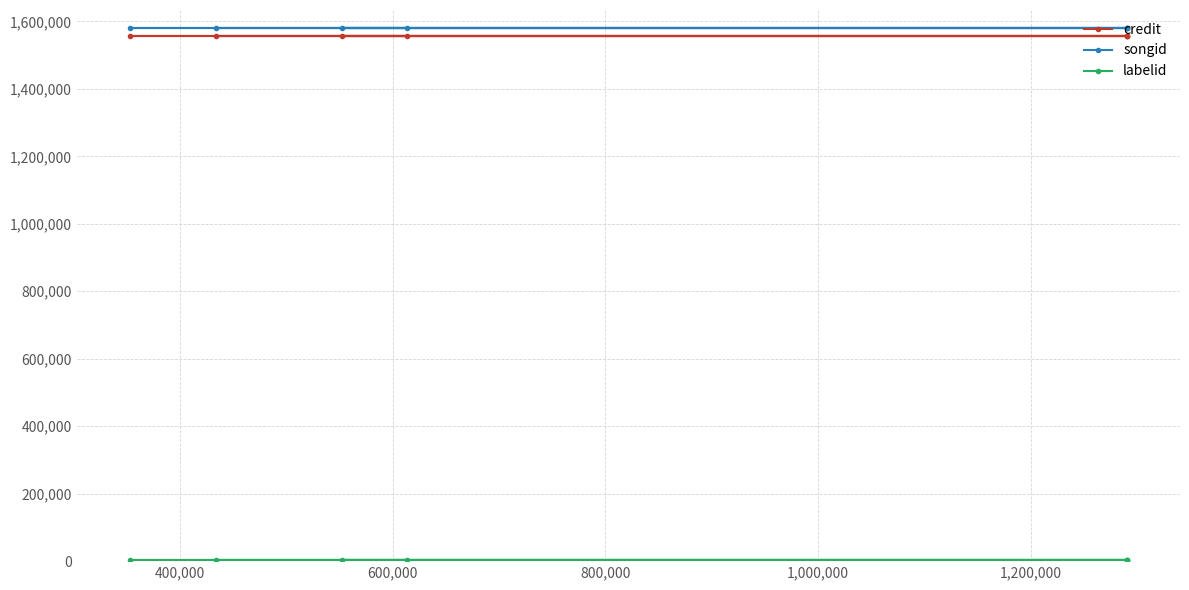

Which series has the widest spread of values?

credit